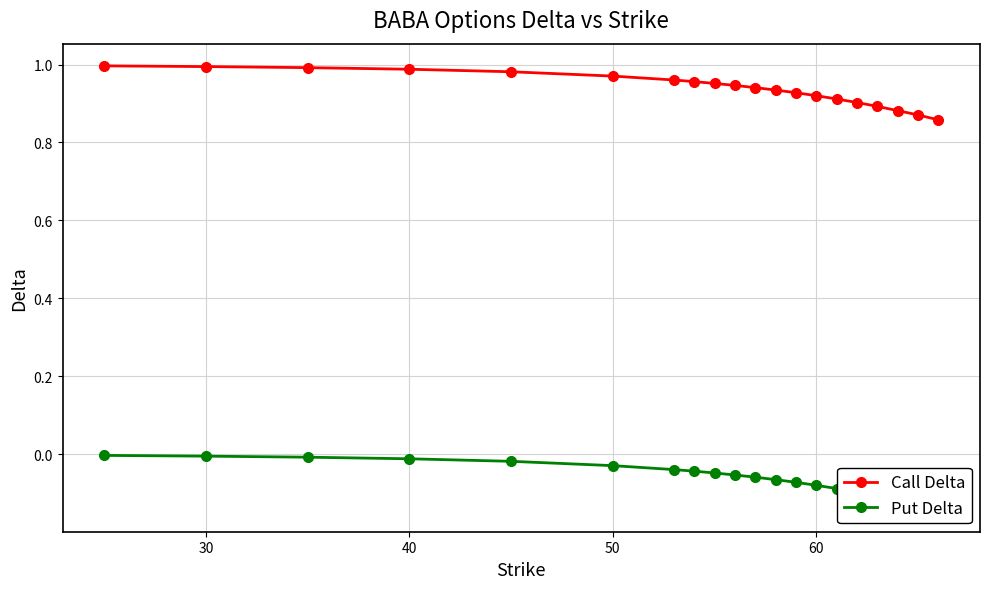

The value of Call Delta at 17 is 1.6. True or false?

False